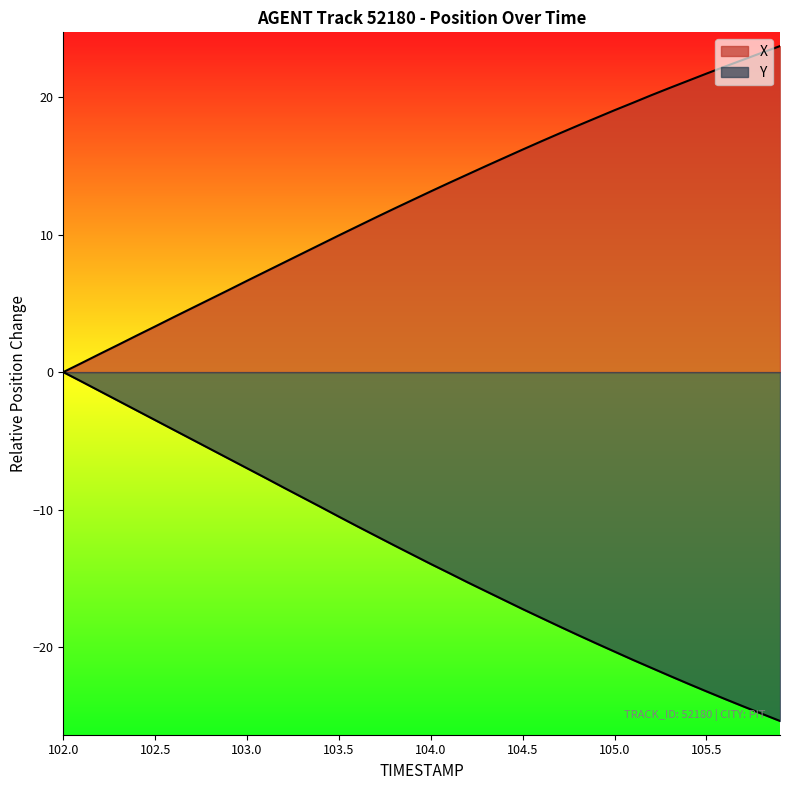

True or false: X and Y intersect in this chart.

False